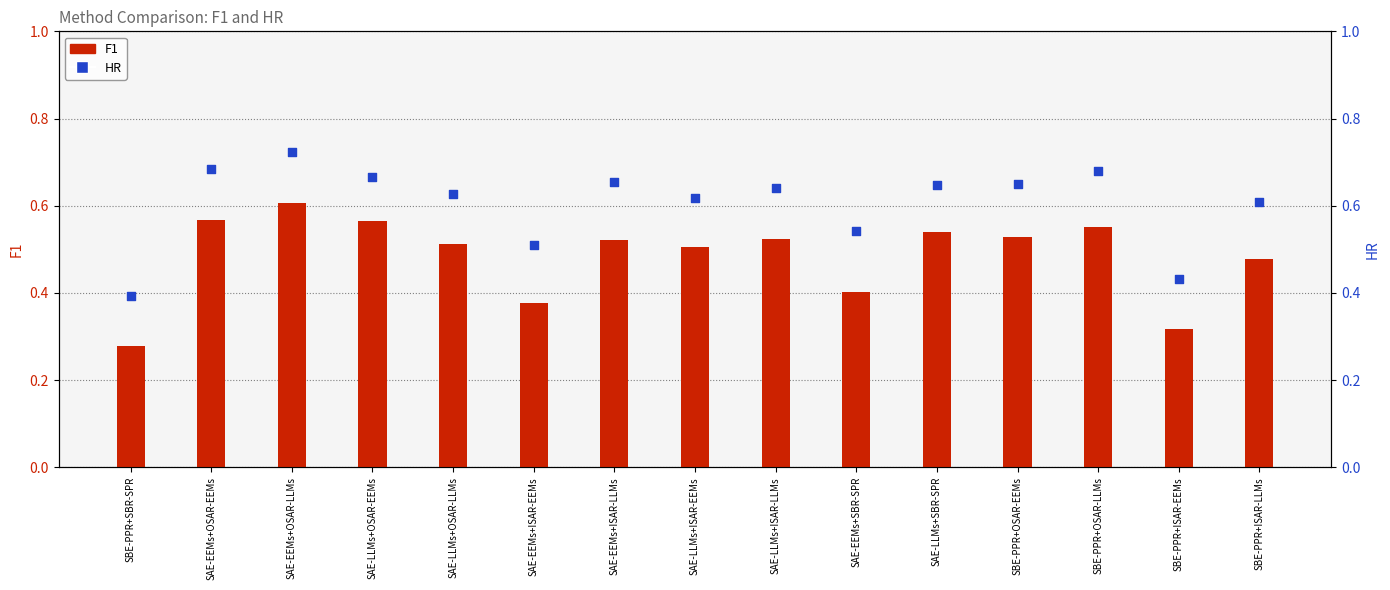

Is the value of F1 at SAE-LLMs+ISAR-EEMs greater than the value of HR at SAE-LLMs+ISAR-LLMs?

No